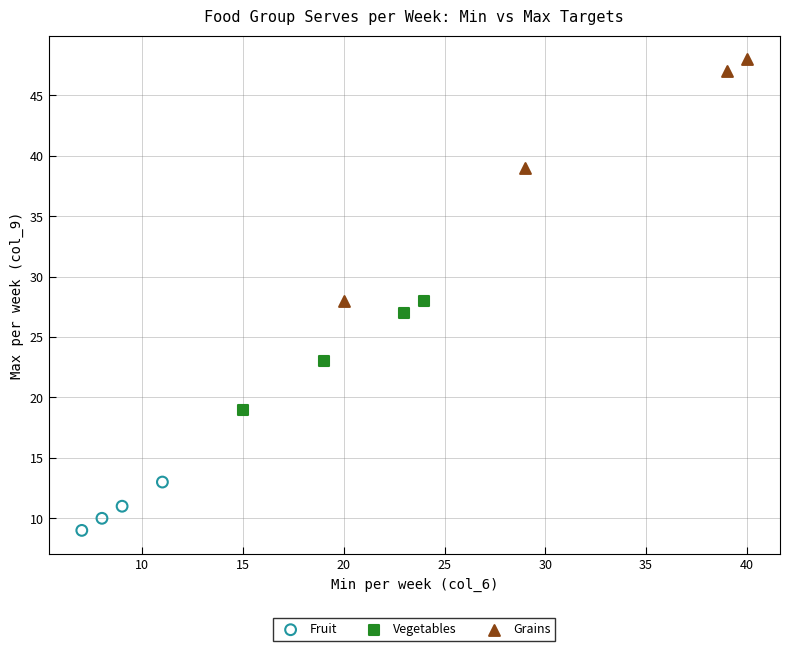

Which series has the largest Y range (max minus min)?

Grains